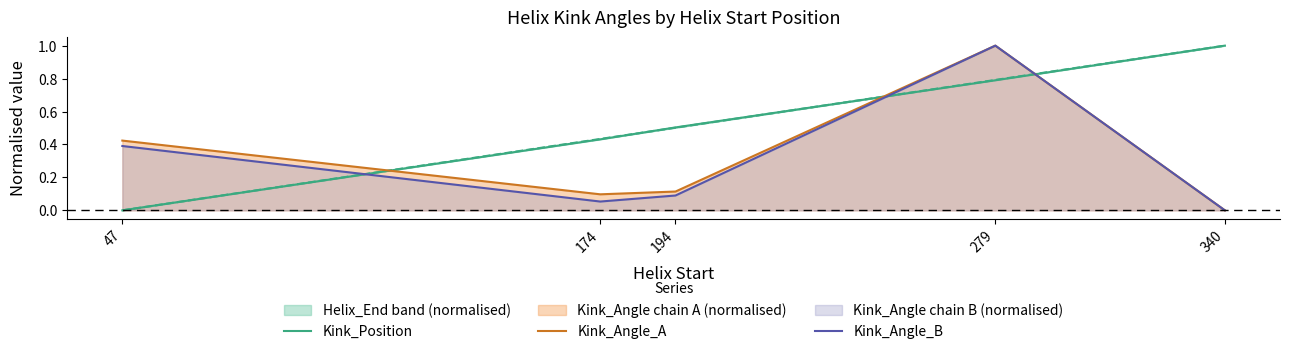

At which category is the sum across all series the highest?

279